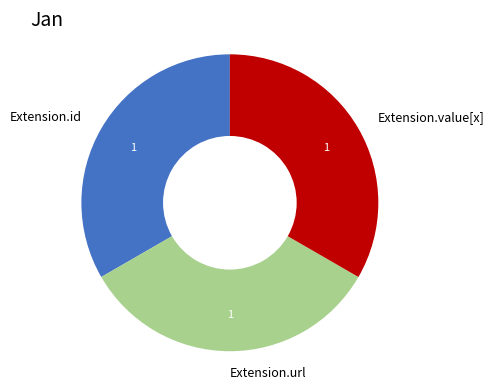

Combined, do Extension.value[x] and Extension.id account for over 50%?

Yes